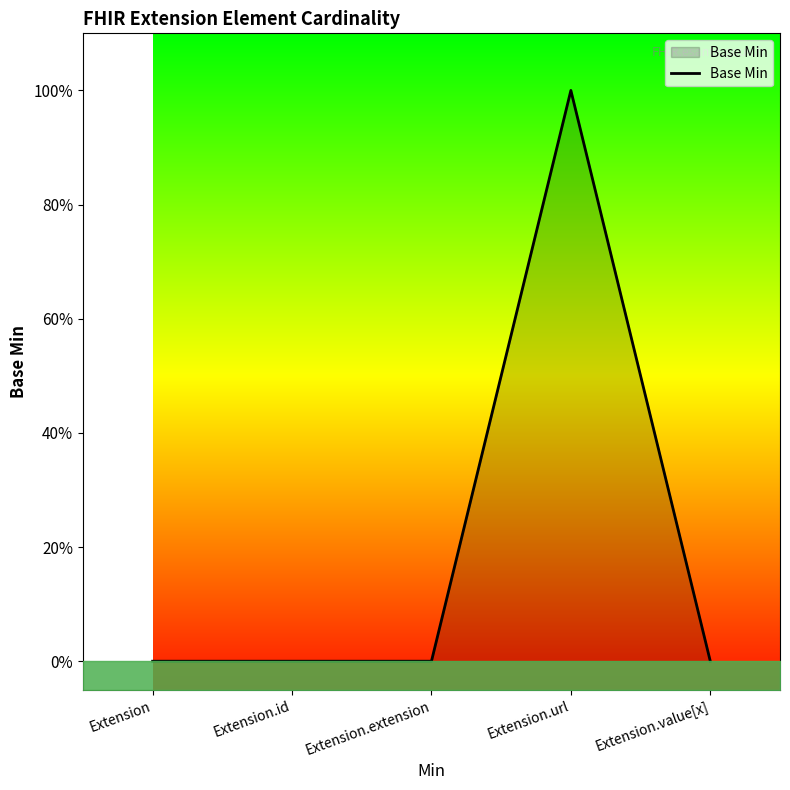

Count the values in the range 0 to 1.

5